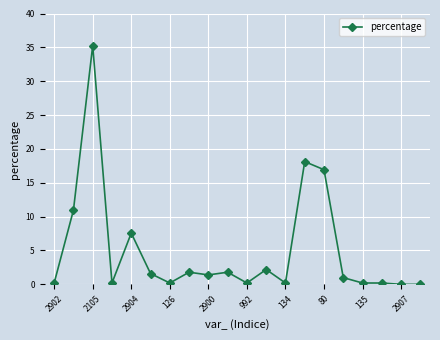

What is the sum of all values?

100.0